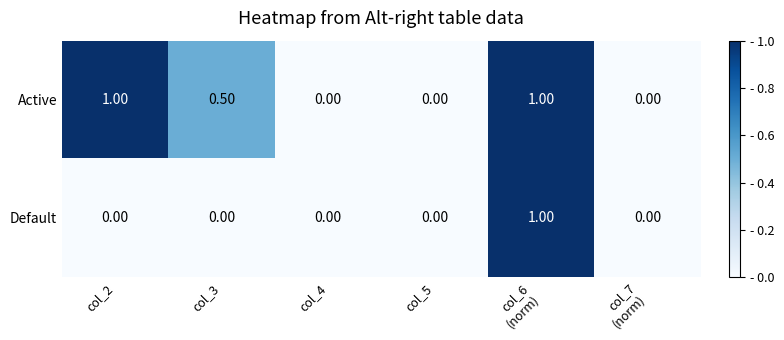

List the series in order of their overall mean, highest first.

Active, Default